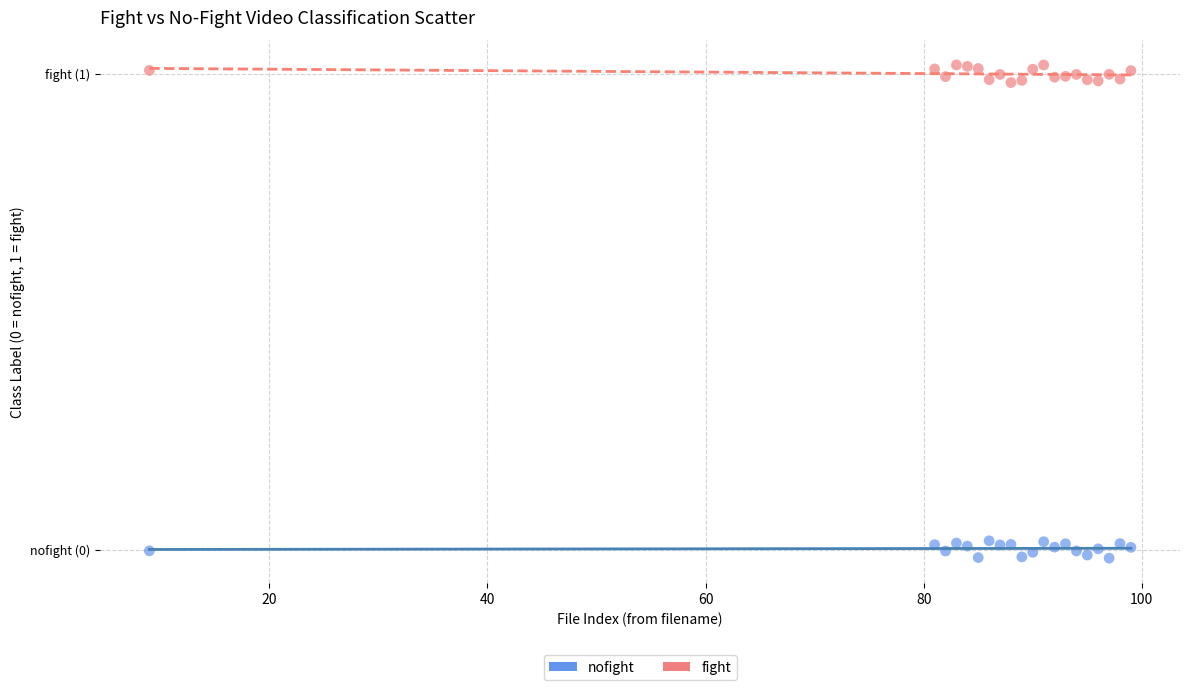

What are all the series names shown in the legend?

nofight, fight